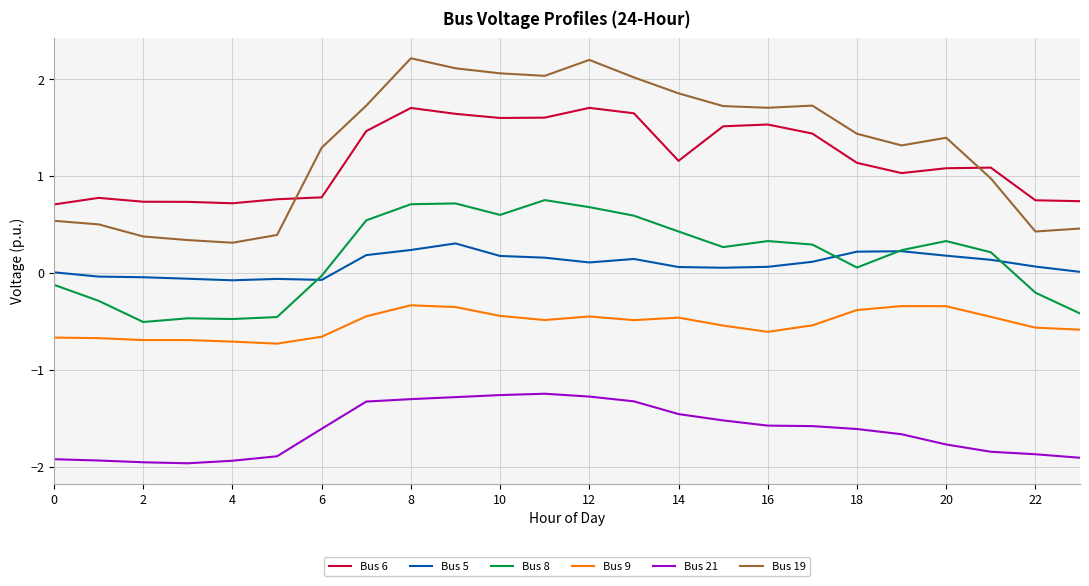

What is the highest value of the Bus 6 series?

1.7